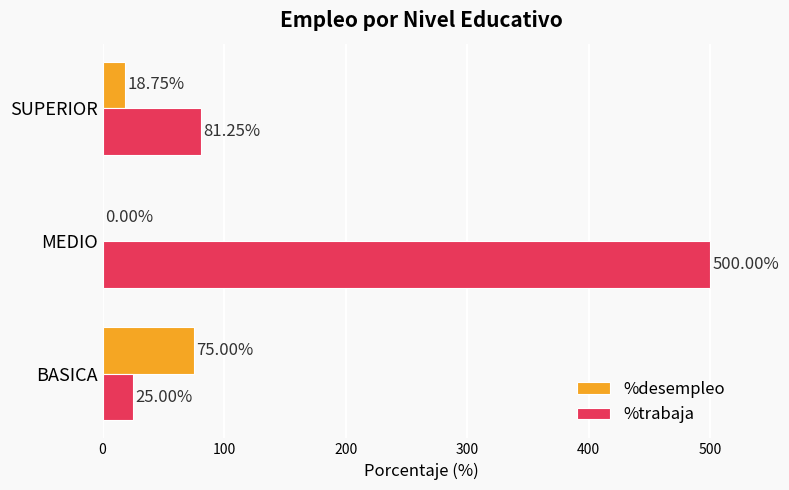

What is the sum of all %desempleo values?

93.8